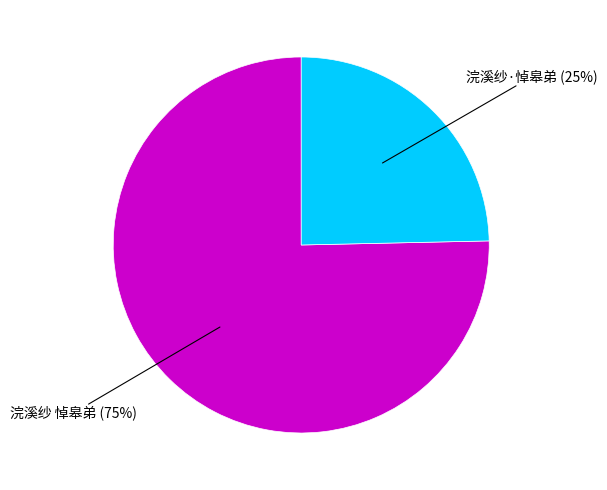

Does any single category account for the majority?

Yes